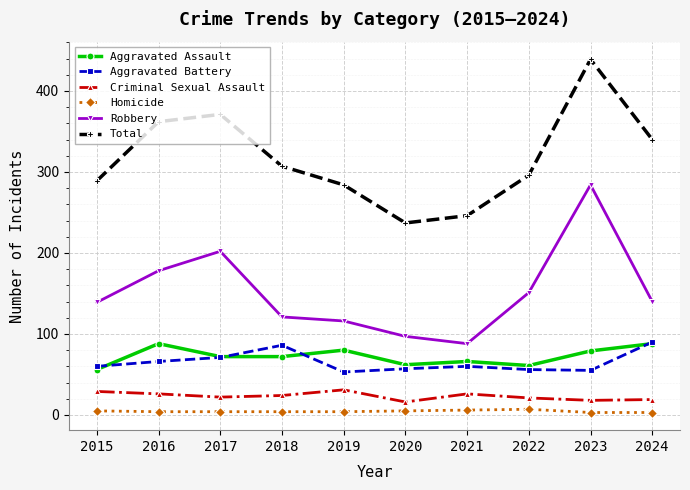

What is the smallest value displayed?

3